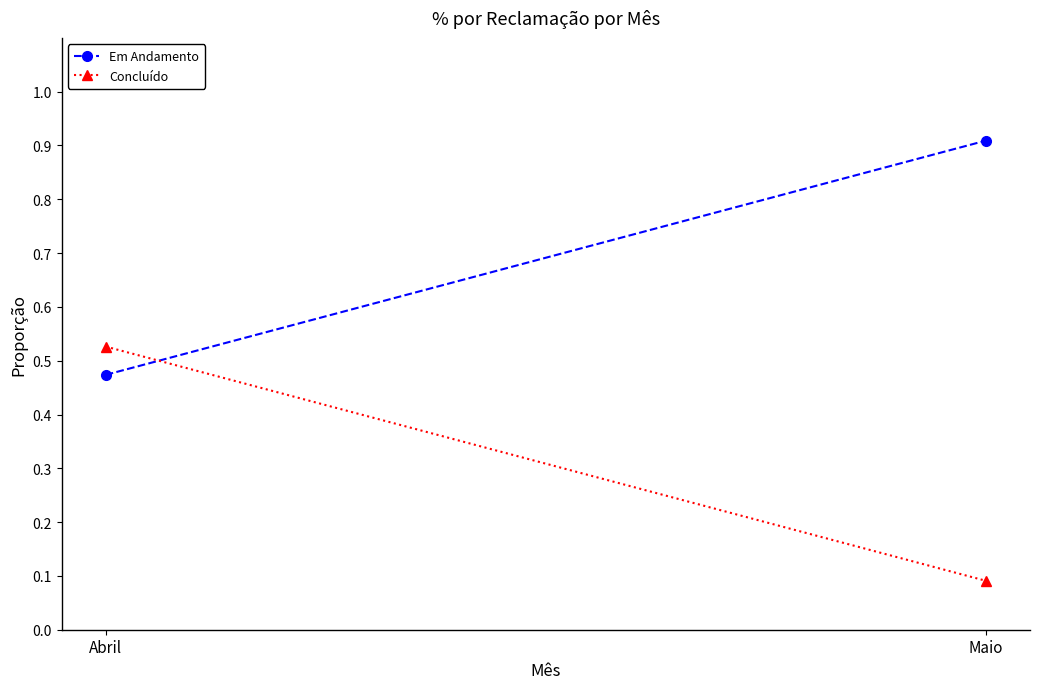

True or false: Em Andamento has a value of 0.1 at Abril.

False